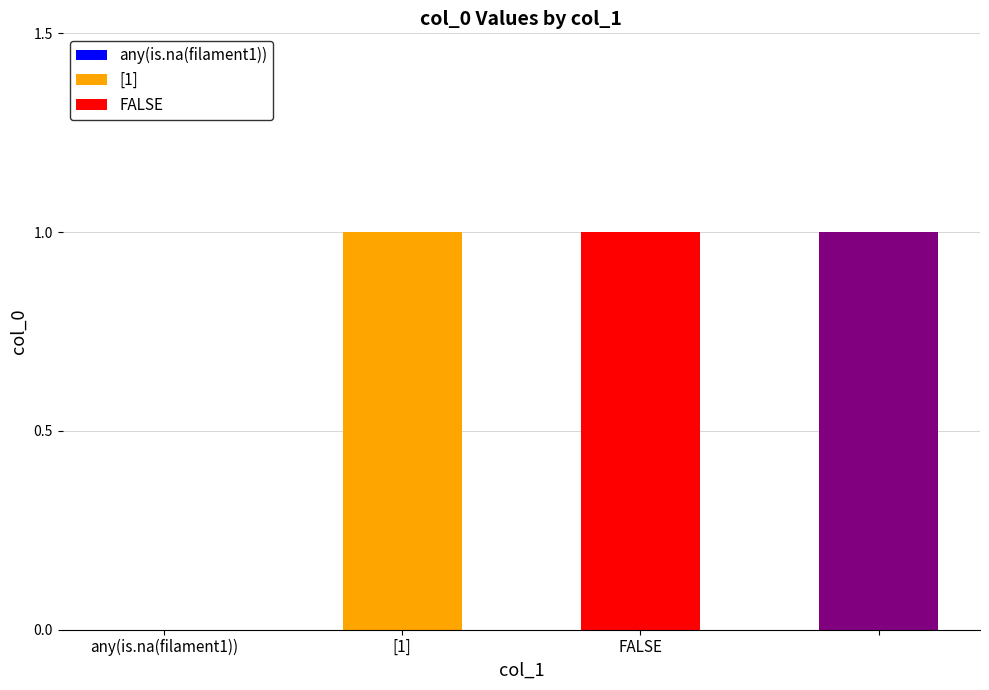

What is the label of the 3rd bar from the right?

[1]